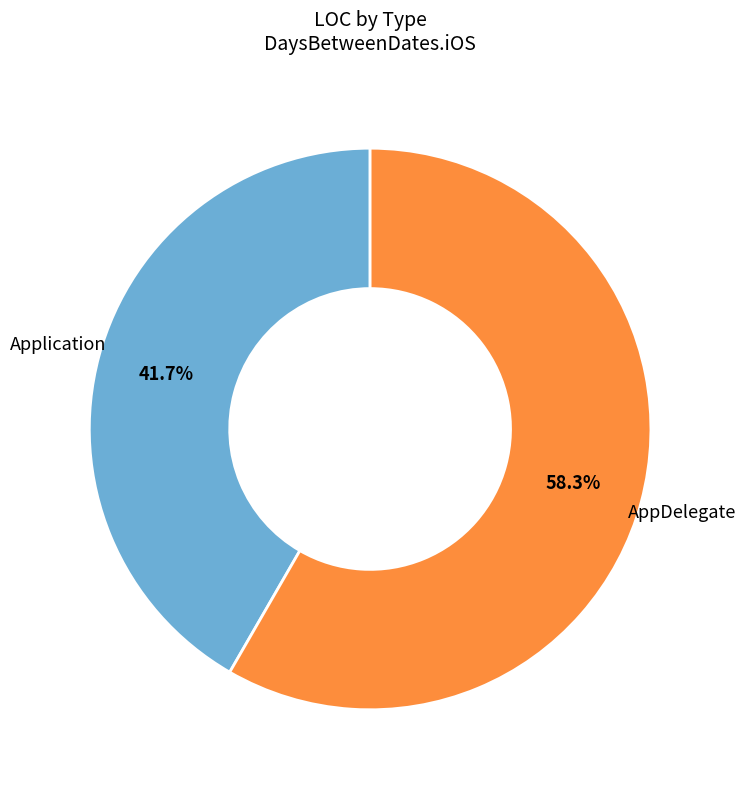

Between AppDelegate and Application, which is larger?

AppDelegate